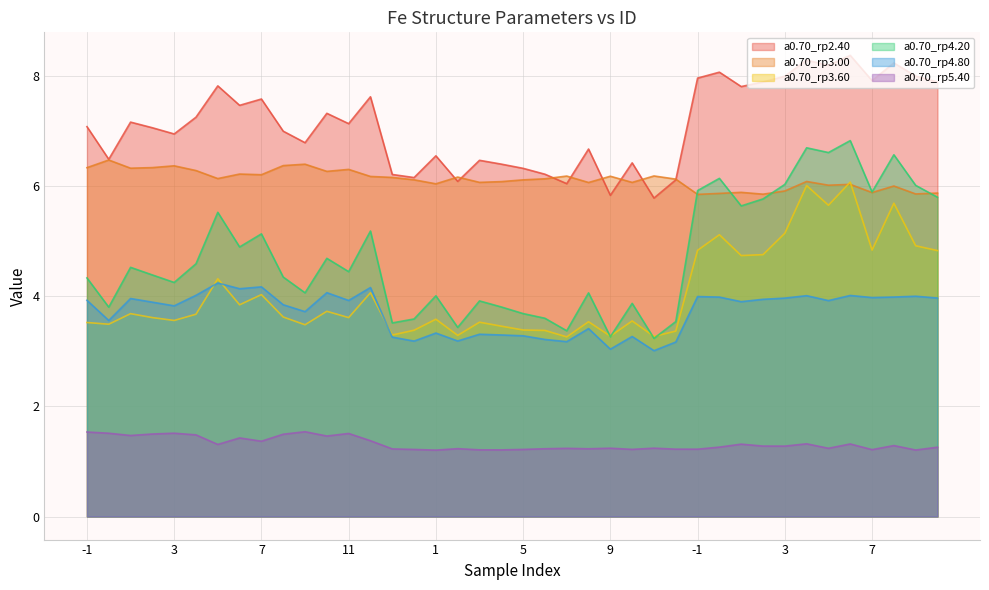

Between 11 and 10, which is larger?

10